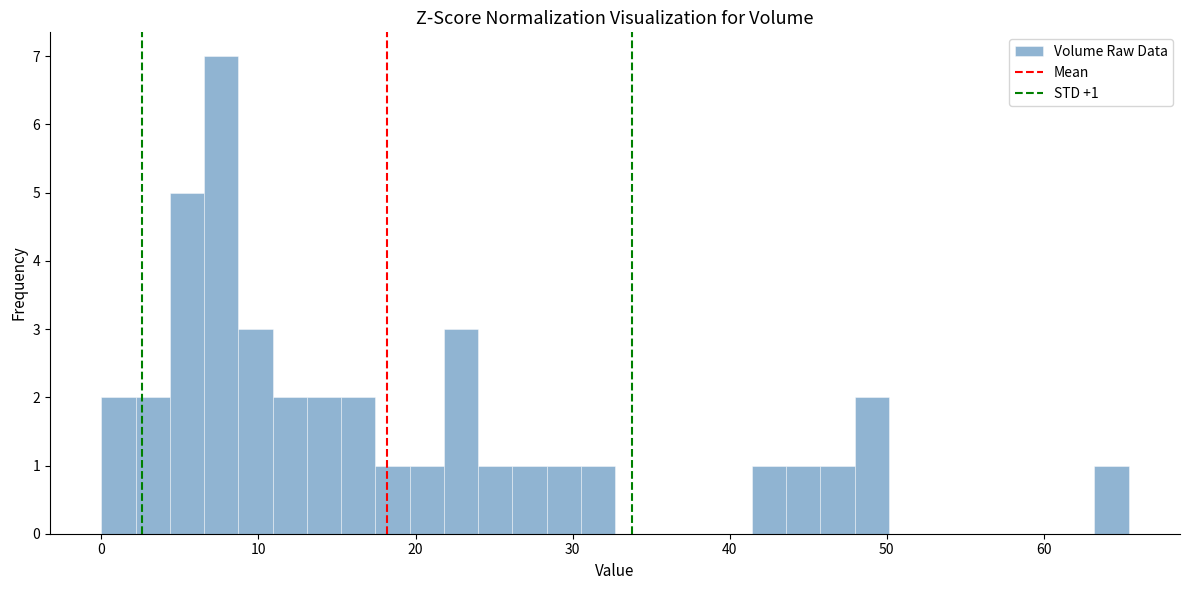

Read against the x-axis, roughly where is the centre of the tallest bar?

8